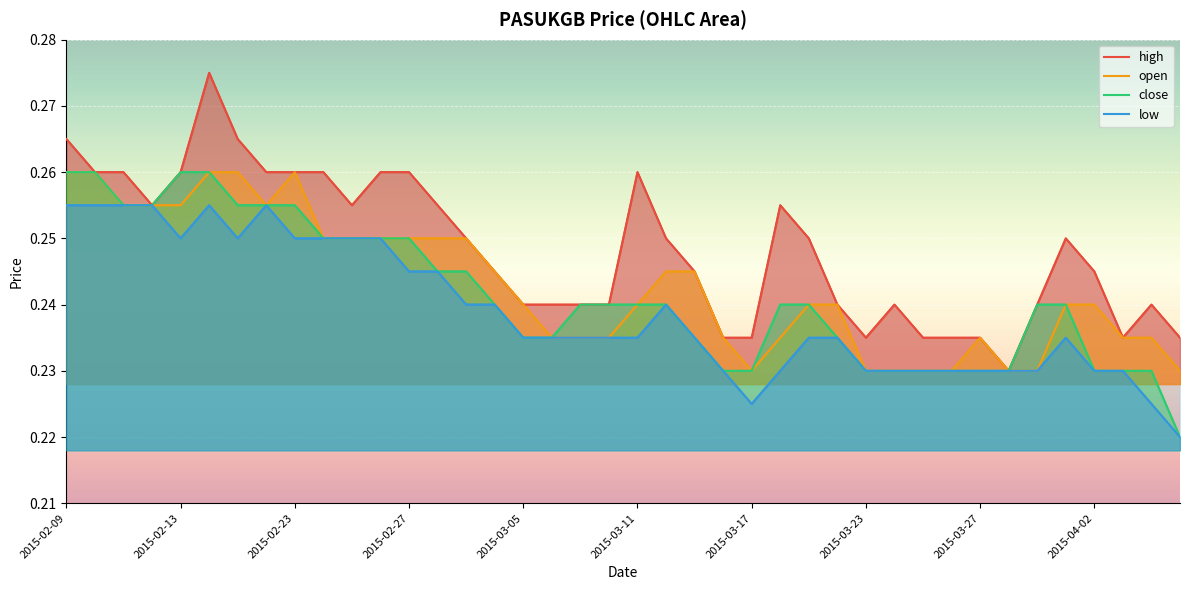

Reading right to left, list all the values displayed in this chart.

high: 0.2	0.2	0.2	0.2	0.2	0.2	0.2	0.2	0.2	0.2	0.2	0.2	0.2	0.2	0.3	0.2	0.2	0.2	0.2	0.3	0.2	0.2	0.2	0.2	0.2	0.2	0.3	0.3	0.3	0.3	0.3	0.3	0.3	0.3	0.3	0.3	0.3	0.3	0.3	0.3
open: 0.2	0.2	0.2	0.2	0.2	0.2	0.2	0.2	0.2	0.2	0.2	0.2	0.2	0.2	0.2	0.2	0.2	0.2	0.2	0.2	0.2	0.2	0.2	0.2	0.2	0.2	0.2	0.2	0.2	0.2	0.2	0.3	0.3	0.3	0.3	0.3	0.3	0.3	0.3	0.3
close: 0.2	0.2	0.2	0.2	0.2	0.2	0.2	0.2	0.2	0.2	0.2	0.2	0.2	0.2	0.2	0.2	0.2	0.2	0.2	0.2	0.2	0.2	0.2	0.2	0.2	0.2	0.2	0.2	0.2	0.2	0.2	0.3	0.3	0.3	0.3	0.3	0.3	0.3	0.3	0.3
low: 0.2	0.2	0.2	0.2	0.2	0.2	0.2	0.2	0.2	0.2	0.2	0.2	0.2	0.2	0.2	0.2	0.2	0.2	0.2	0.2	0.2	0.2	0.2	0.2	0.2	0.2	0.2	0.2	0.2	0.2	0.2	0.2	0.3	0.2	0.3	0.2	0.3	0.3	0.3	0.3